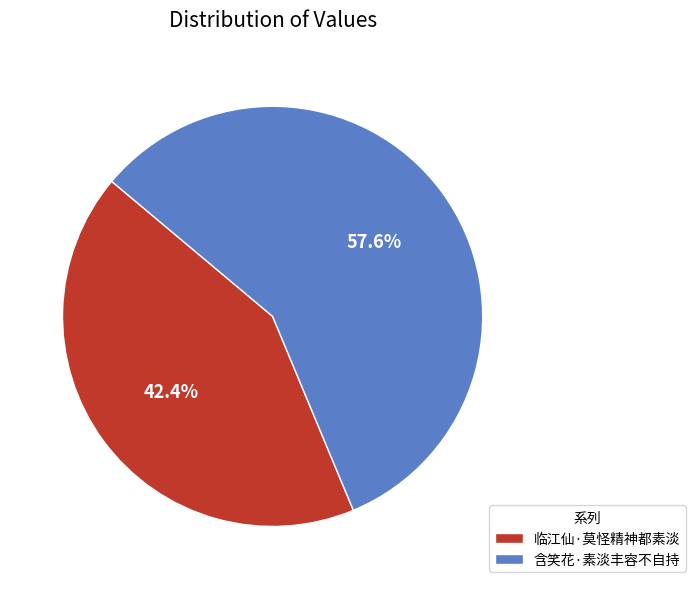

Is there any slice that represents more than half of the pie?

Yes